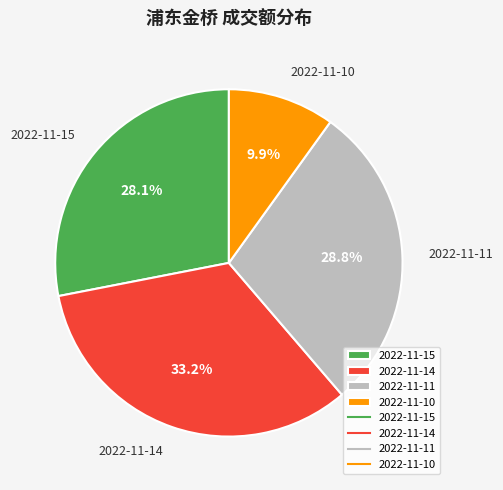

To the nearest percent, what is the difference between the 2022-11-14 and 2022-11-11 slice percentages?

4%